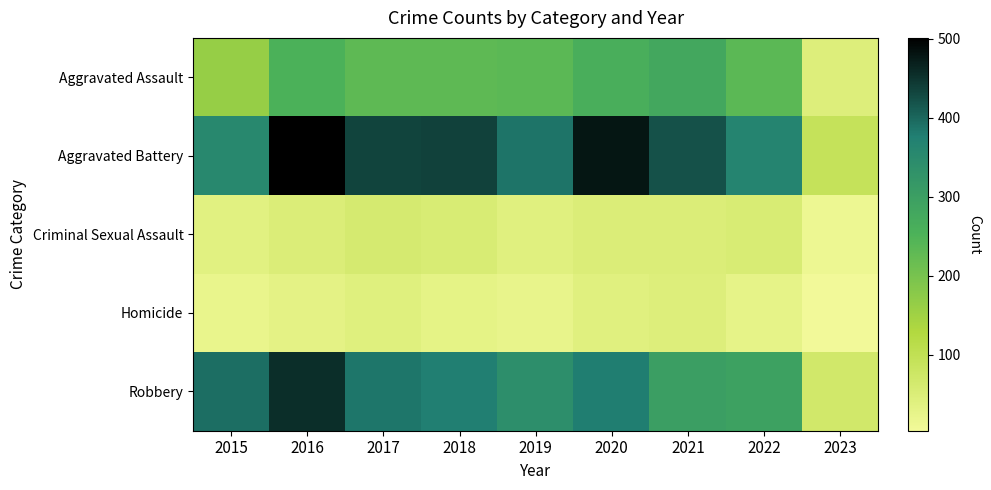

At how many categories does at least one series exceed 89?

9